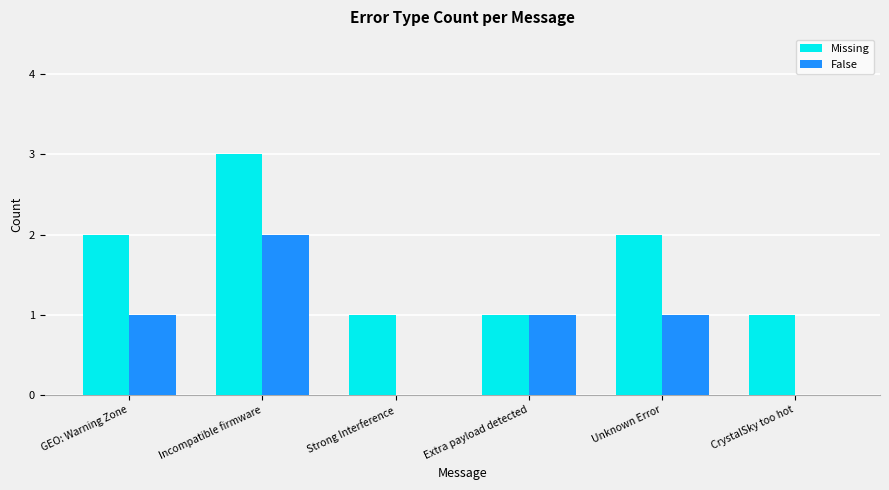

What is the total value across all series at Strong Interference?

1